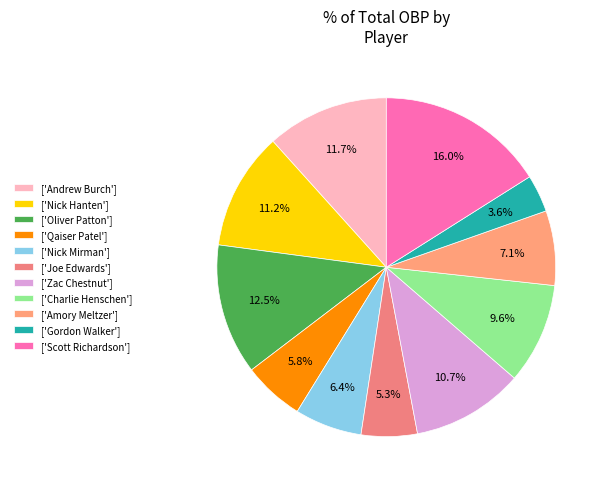

Which slice is the largest?

['Scott Richardson']